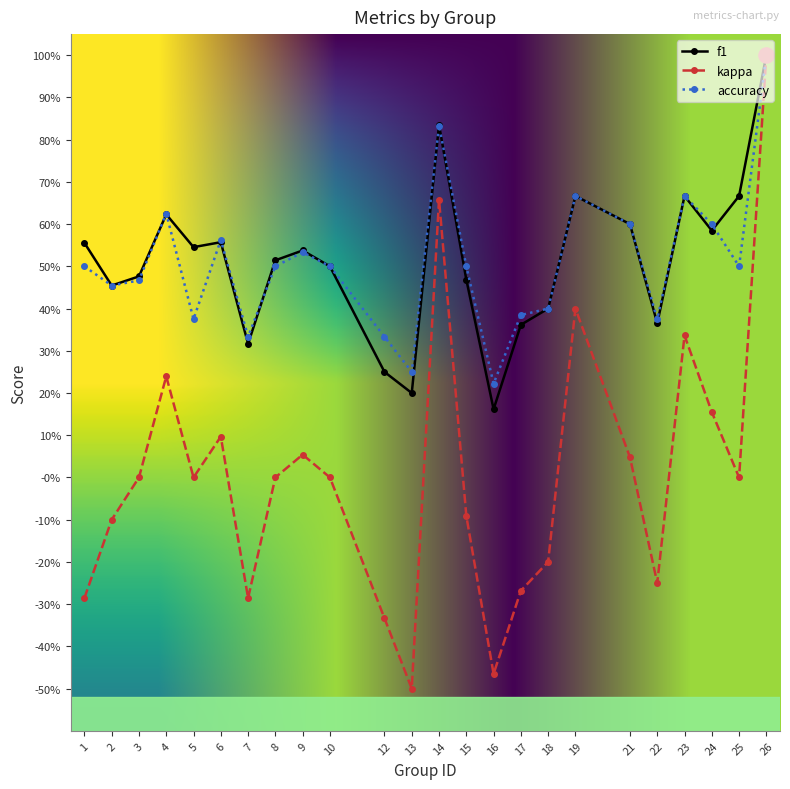

Which series has the largest total across all categories?

f1